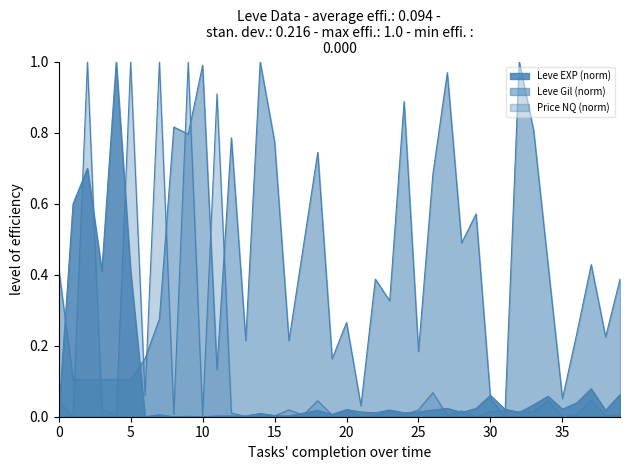

How many lines are shown in the chart?

3